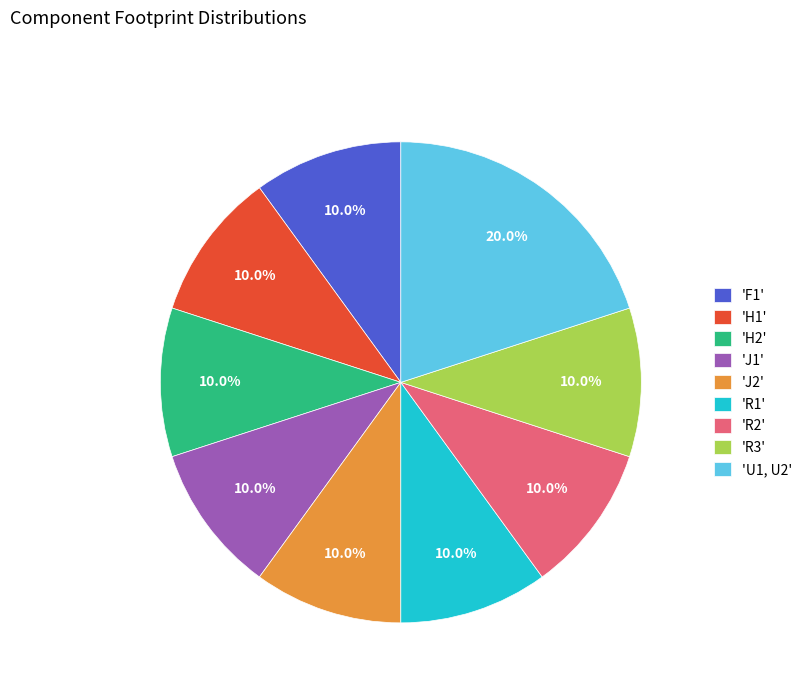

What is the largest slice in the pie chart?

'U1, U2'